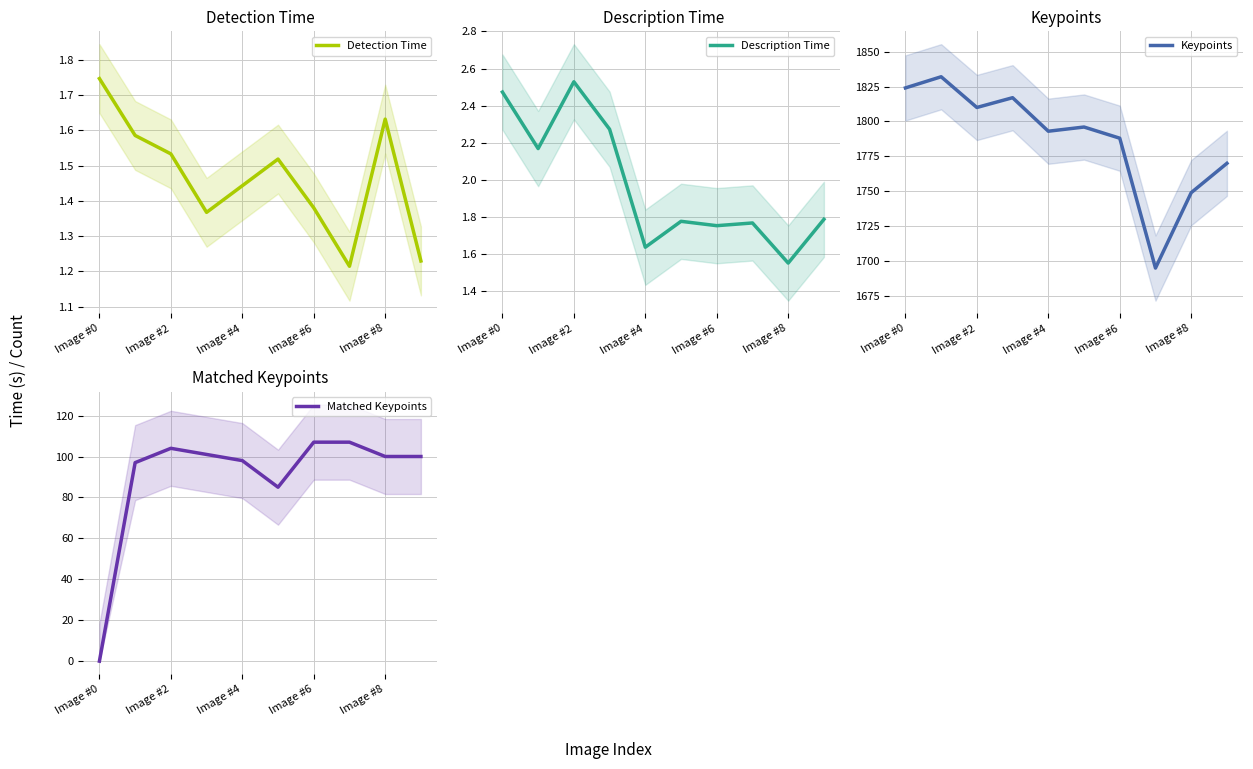

True or false: Description Time has a value of 2.4 at Image #6.

False